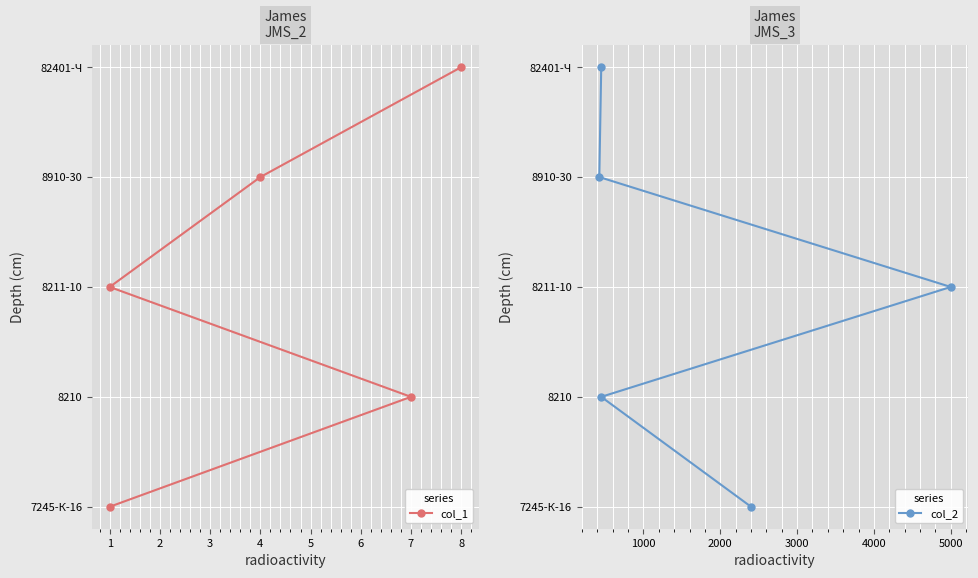

Is the value of col_1 at 2 greater than the value of col_2 at 3?

No